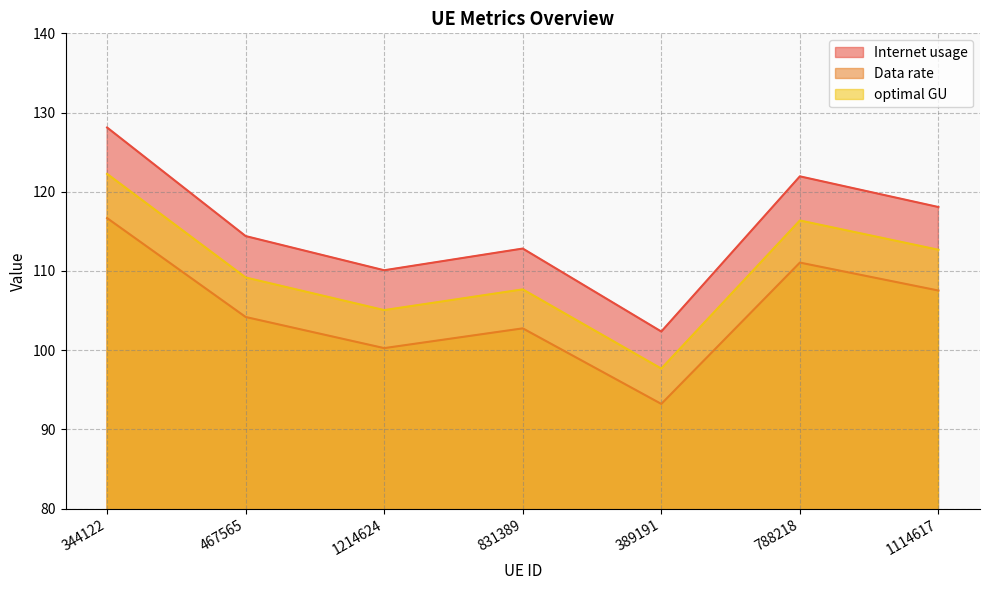

Rank the categories by Data rate value from lowest to highest.

389191, 1214624, 831389, 467565, 1114617, 788218, 344122